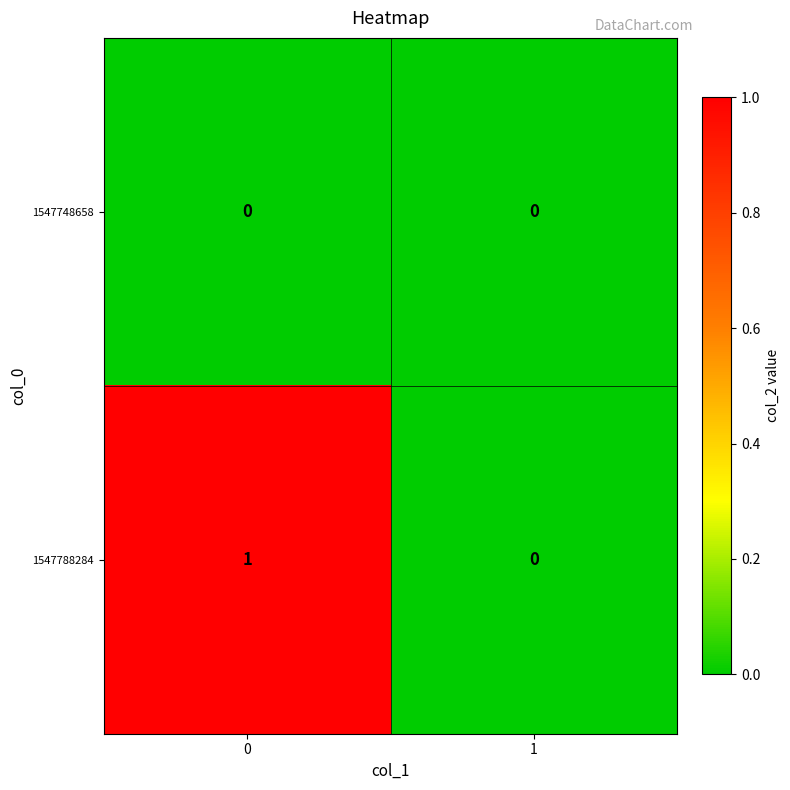

Which series has the widest spread of values?

1547788284